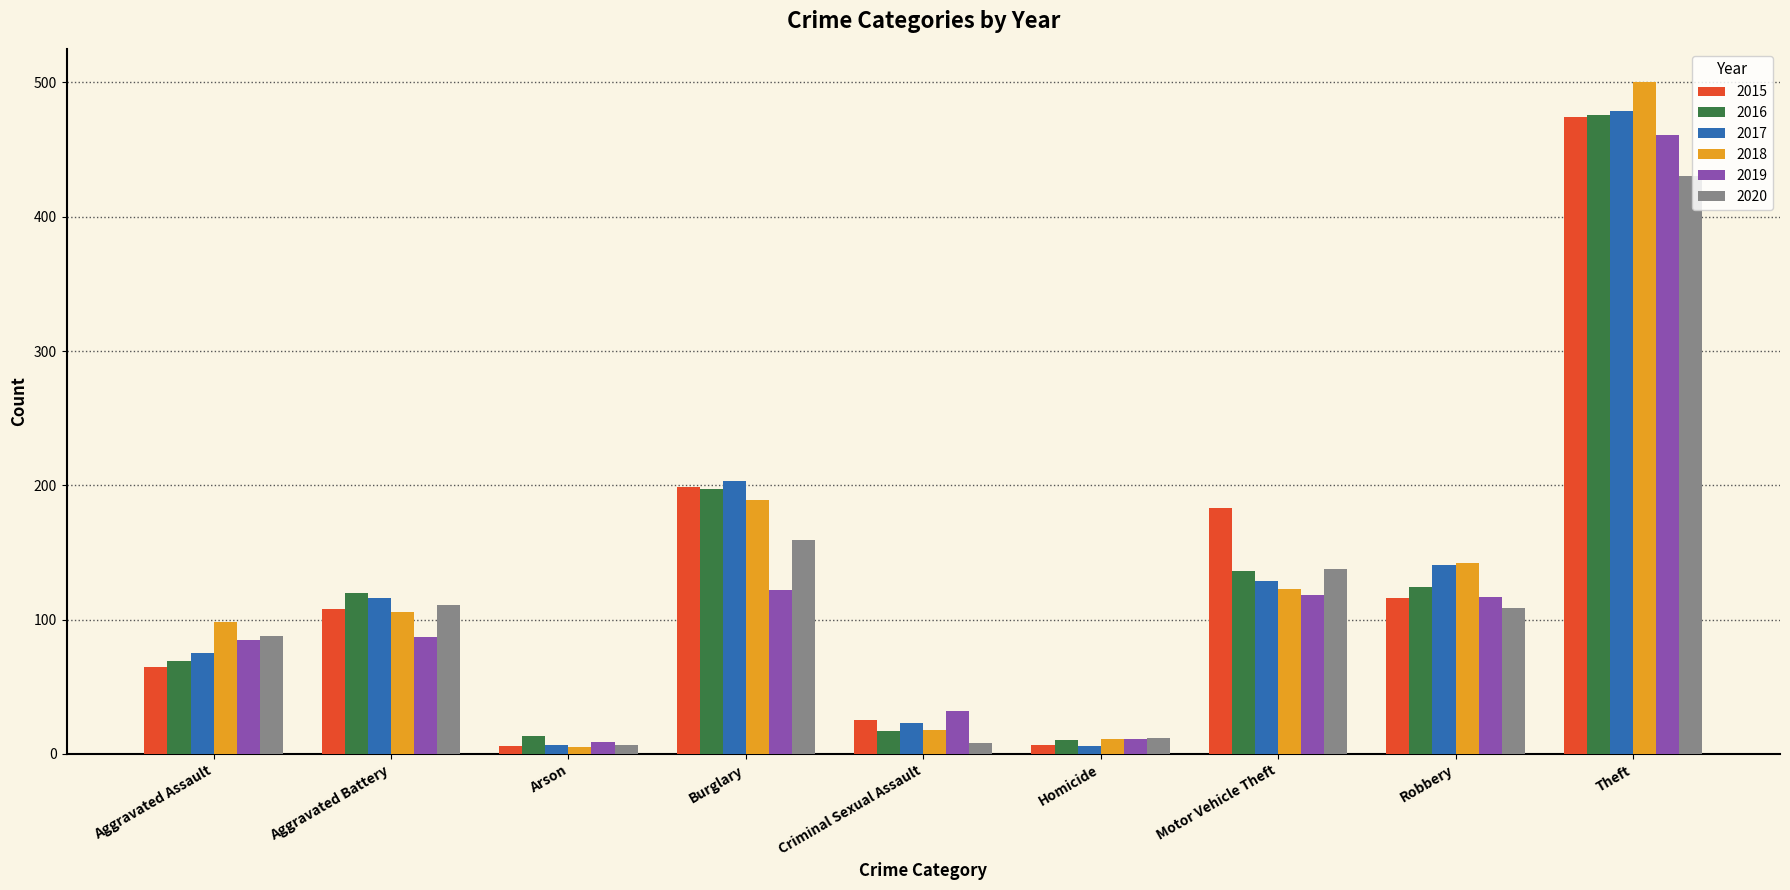

What is the maximum value shown in the chart?

500